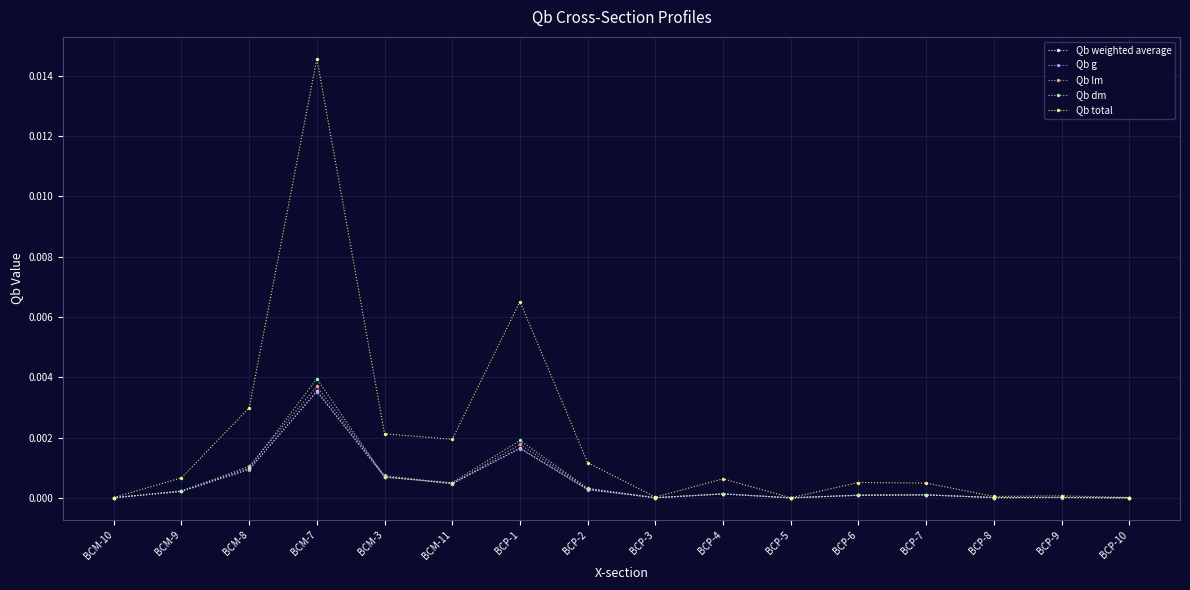

How many series are shown in this chart?

5